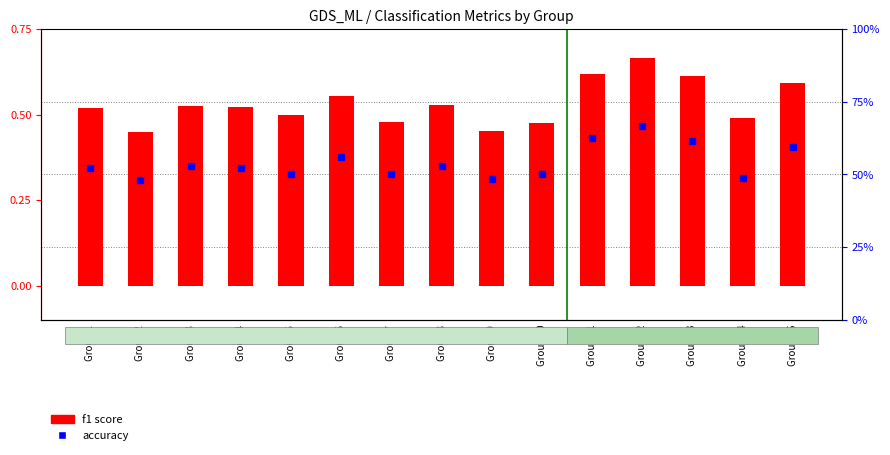

What is the sum of the f1 score values at Group 12 and Group 3?

1.2